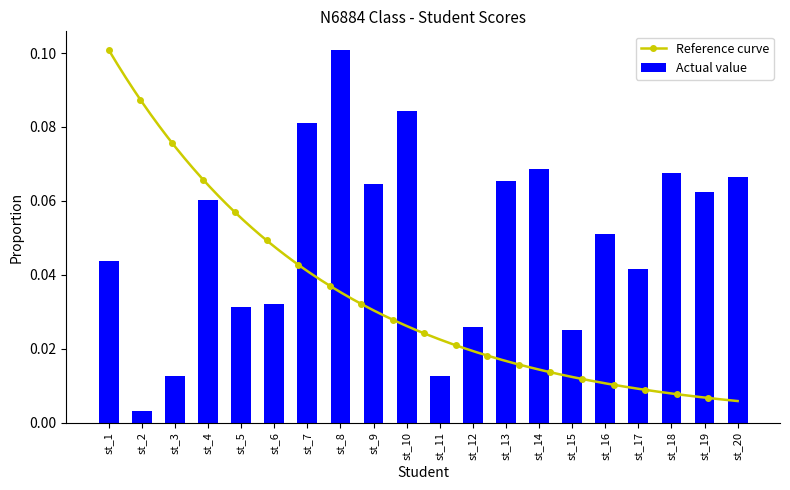

What is the maximum value shown in the chart?

0.1